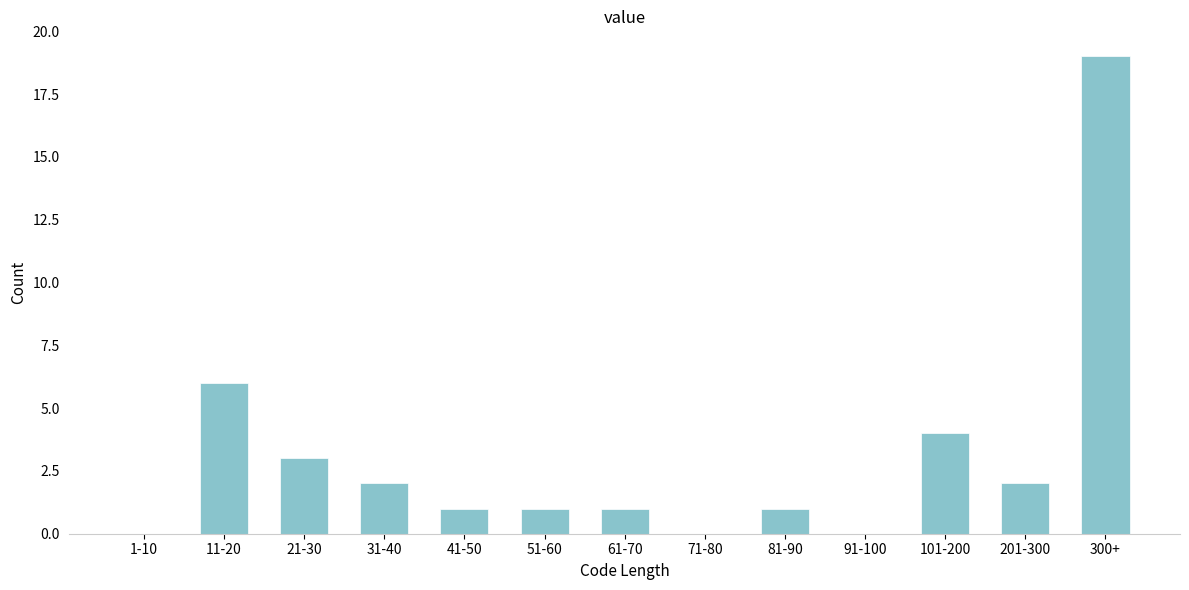

Reading right to left, extract all data points from this chart.

300+=19	201-300=2	101-200=4	91-100=0	81-90=1	71-80=0	61-70=1	51-60=1	41-50=1	31-40=2	21-30=3	11-20=6	1-10=0